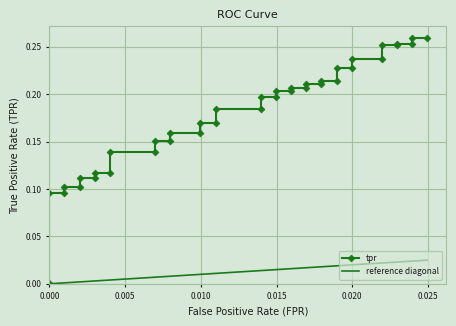

Does the chart display data point markers on the line(s)?

Yes